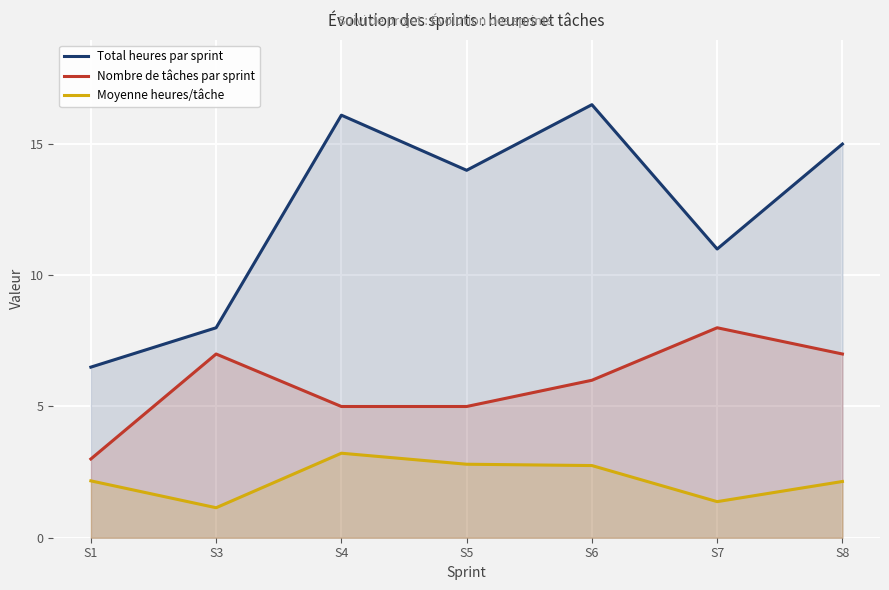

True or false: Moyenne heures/tâche has a value of 3.9 at S5.

False